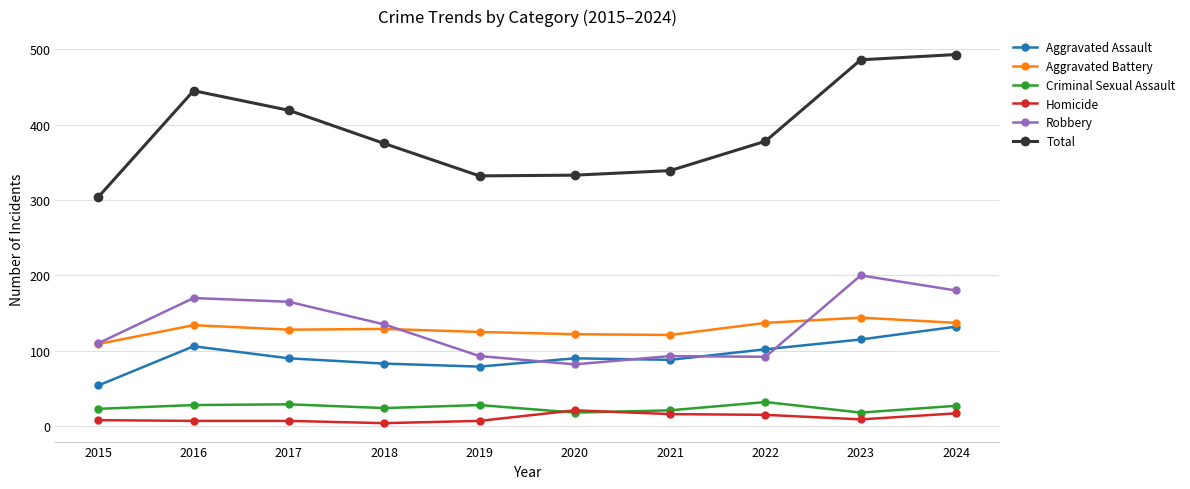

At which label does Aggravated Battery first exceed 129?

2016